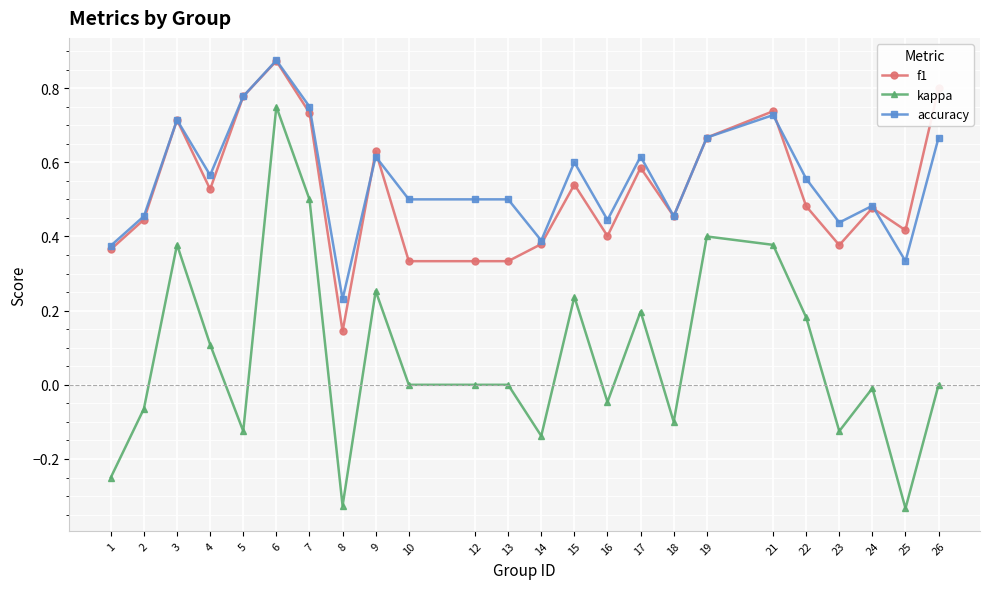

Count the accuracy values in the range 0 to 1.

24